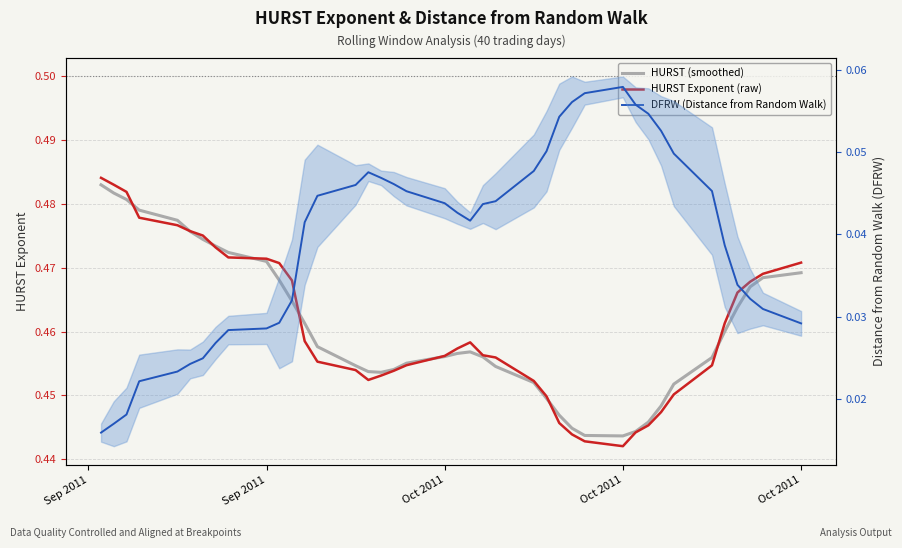

At how many categories does at least one series exceed 0?

40